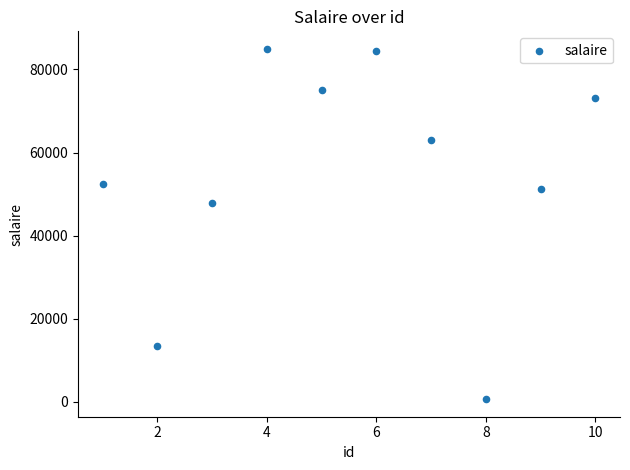

What Y value in the scatter plot is closest to 42782?

47828